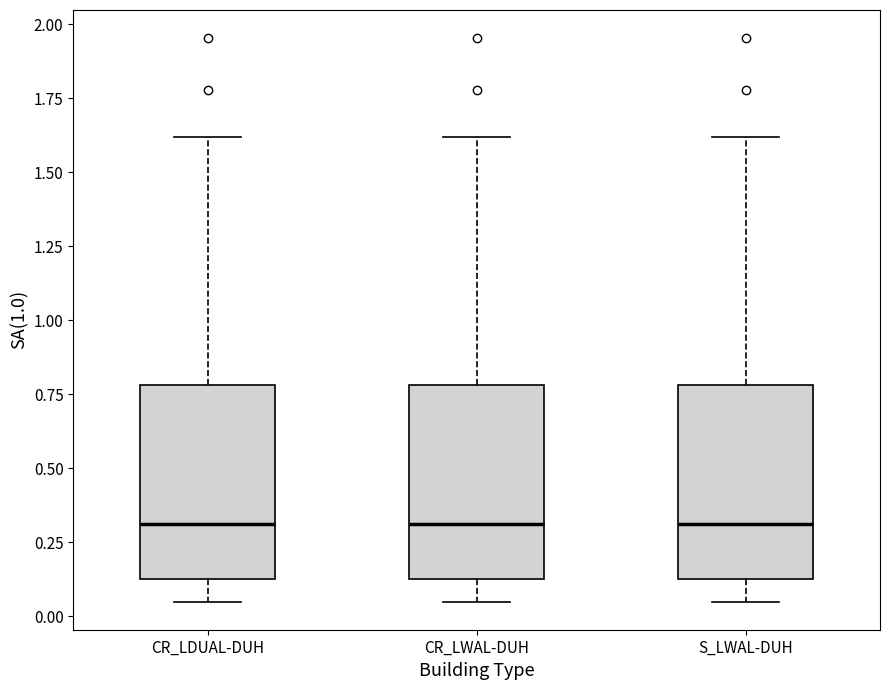

Where does the median line of the box for CR_LDUAL-DUH sit on the y-axis? The values are not printed on the chart, so give them approximately, as read against the axis.

0.30